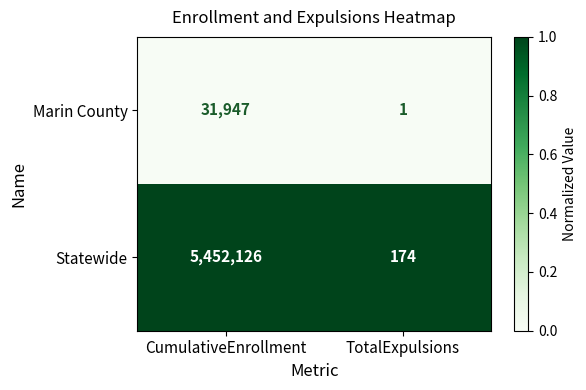

What is the approximate value of Marin County at CumulativeEnrollment, to the nearest 100?

31900